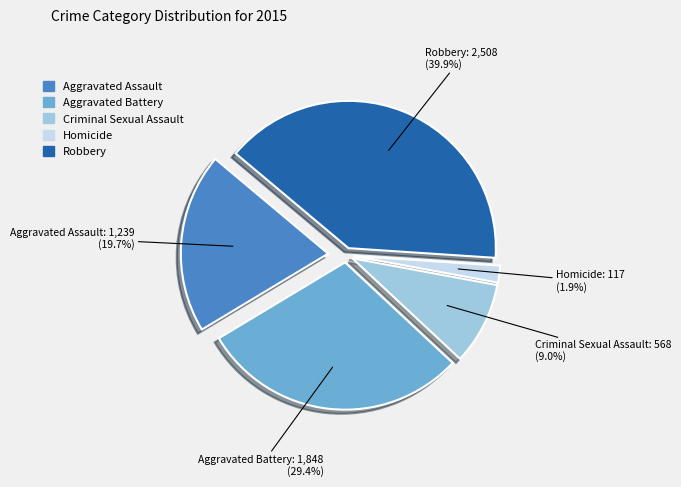

To the nearest percent, what percentage of the pie is Robbery?

40%